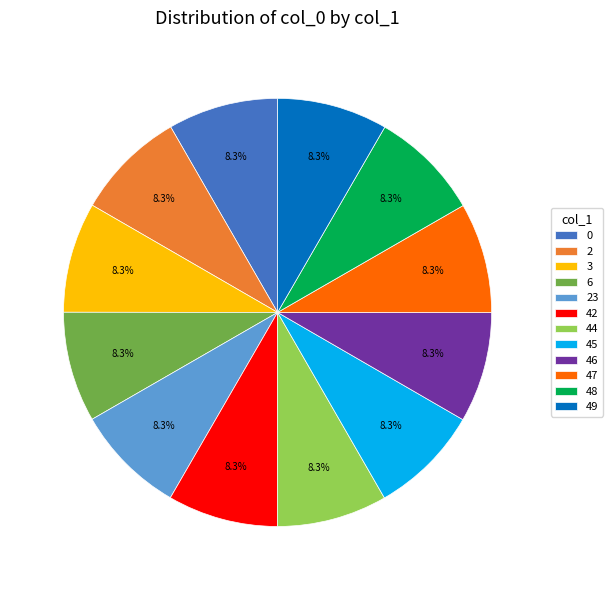

Does 47 represent more than half of the total?

No